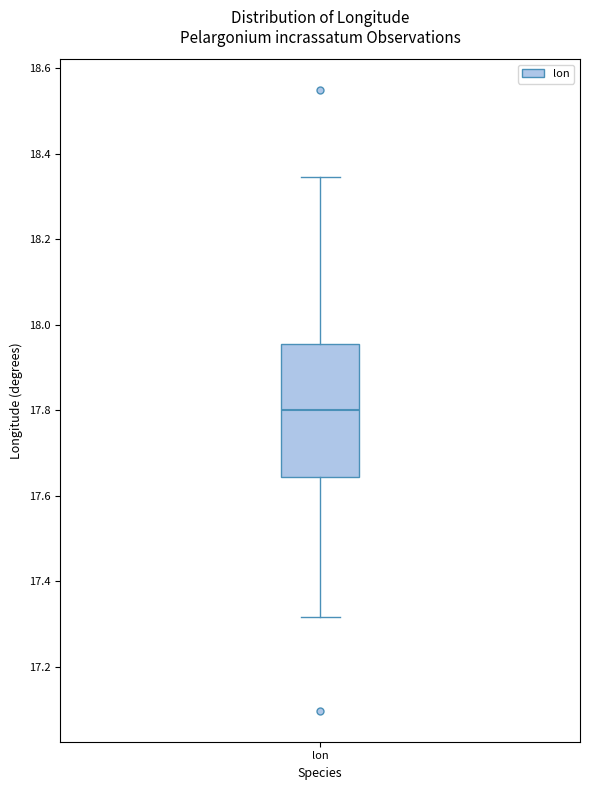

Transcribe this box plot: give where the median line is, the range the box spans, and where the two whiskers end, as read against the y-axis. The values are not printed on the chart, so give them approximately, as read against the axis.

median 17.80, box 17.64 to 17.96, whiskers 17.32 to 18.34